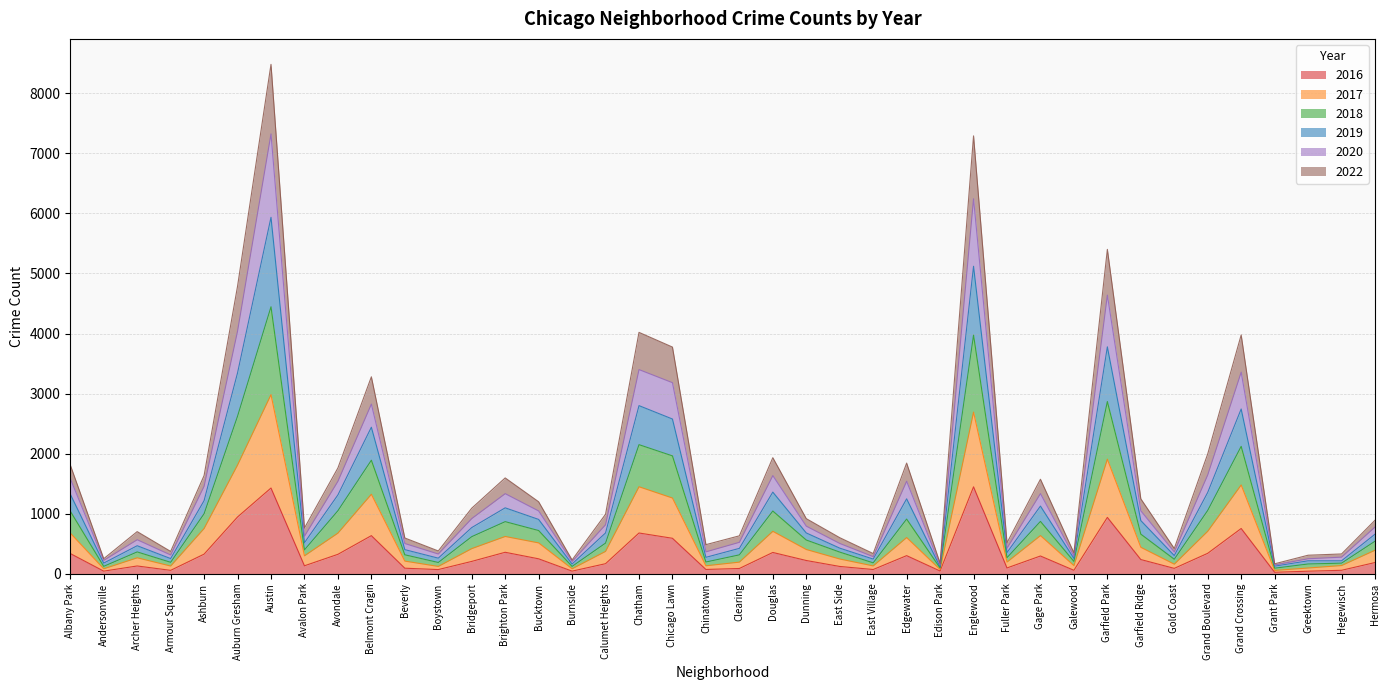

Does the chart display data point markers on the line(s)?

No